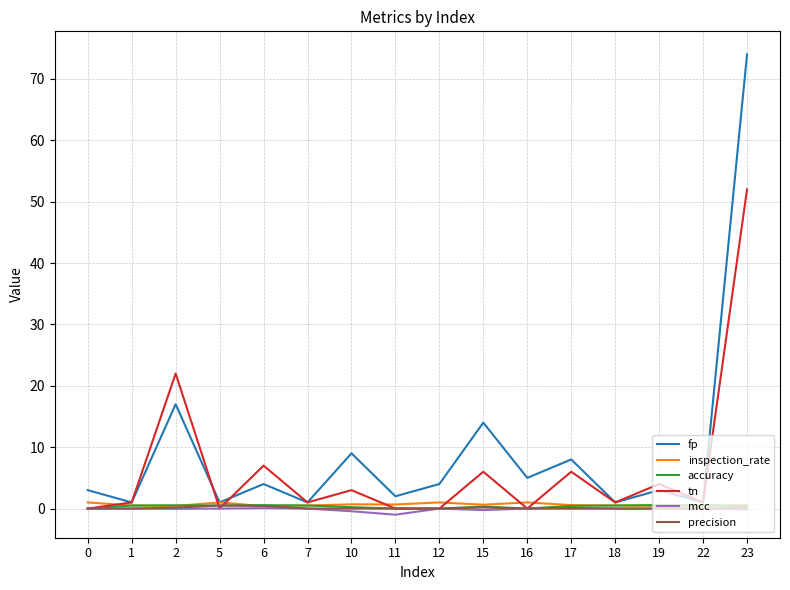

What are all the series names shown in the legend?

fp, inspection_rate, accuracy, tn, mcc, precision